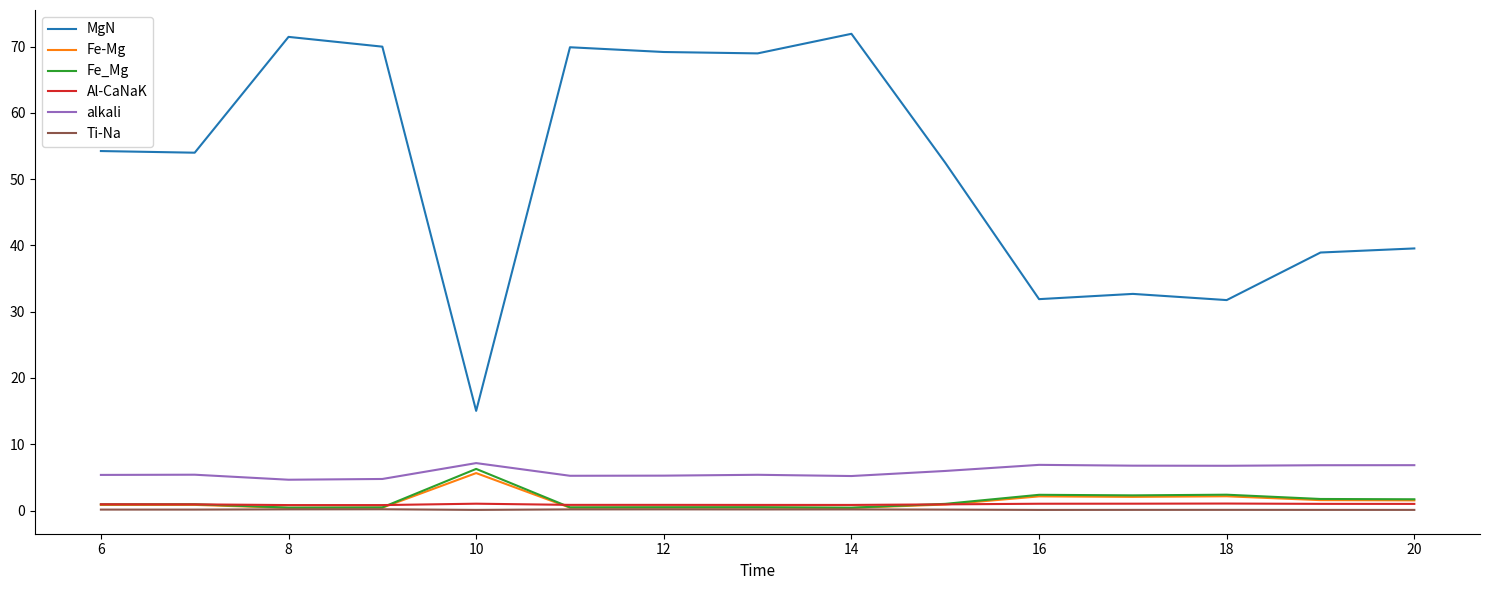

True or false: MgN and Ti-Na cross at least once.

False